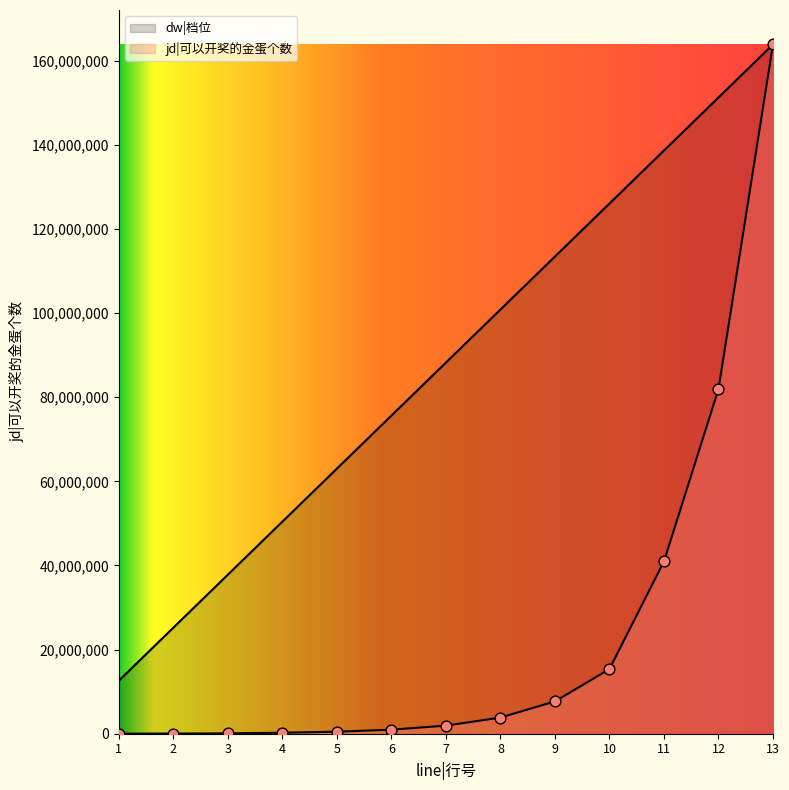

Which series has the largest total across all categories?

dw|档位